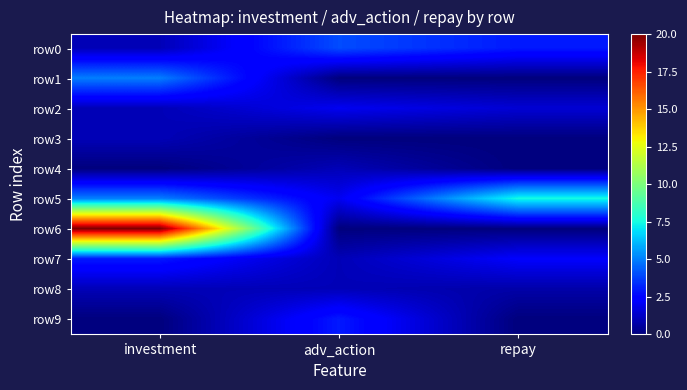

Reading left to right, transcribe all the data shown in this chart.

row0: investment=1.0	adv_action=4.0	repay=3.0
row1: investment=5.0	adv_action=0.0	repay=0.0
row2: investment=1.0	adv_action=2.0	repay=1.5
row3: investment=1.0	adv_action=0.0	repay=0.0
row4: investment=0.0	adv_action=1.0	repay=0.0
row5: investment=5.0	adv_action=2.0	repay=7.5
row6: investment=20.0	adv_action=0.0	repay=0.0
row7: investment=3.0	adv_action=1.0	repay=2.2
row8: investment=1.0	adv_action=1.0	repay=0.8
row9: investment=0.0	adv_action=3.0	repay=0.0